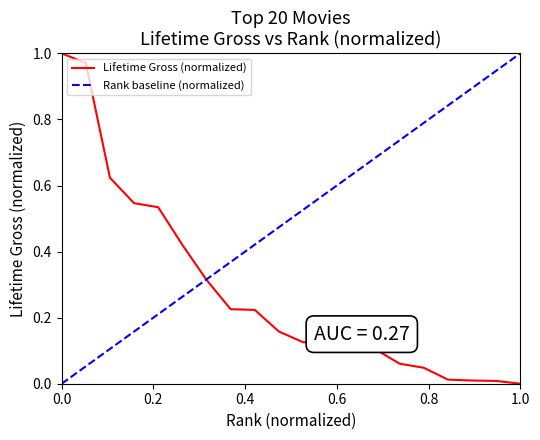

List the series in order of their overall mean, highest first.

Rank baseline (normalized), Lifetime Gross (normalized)